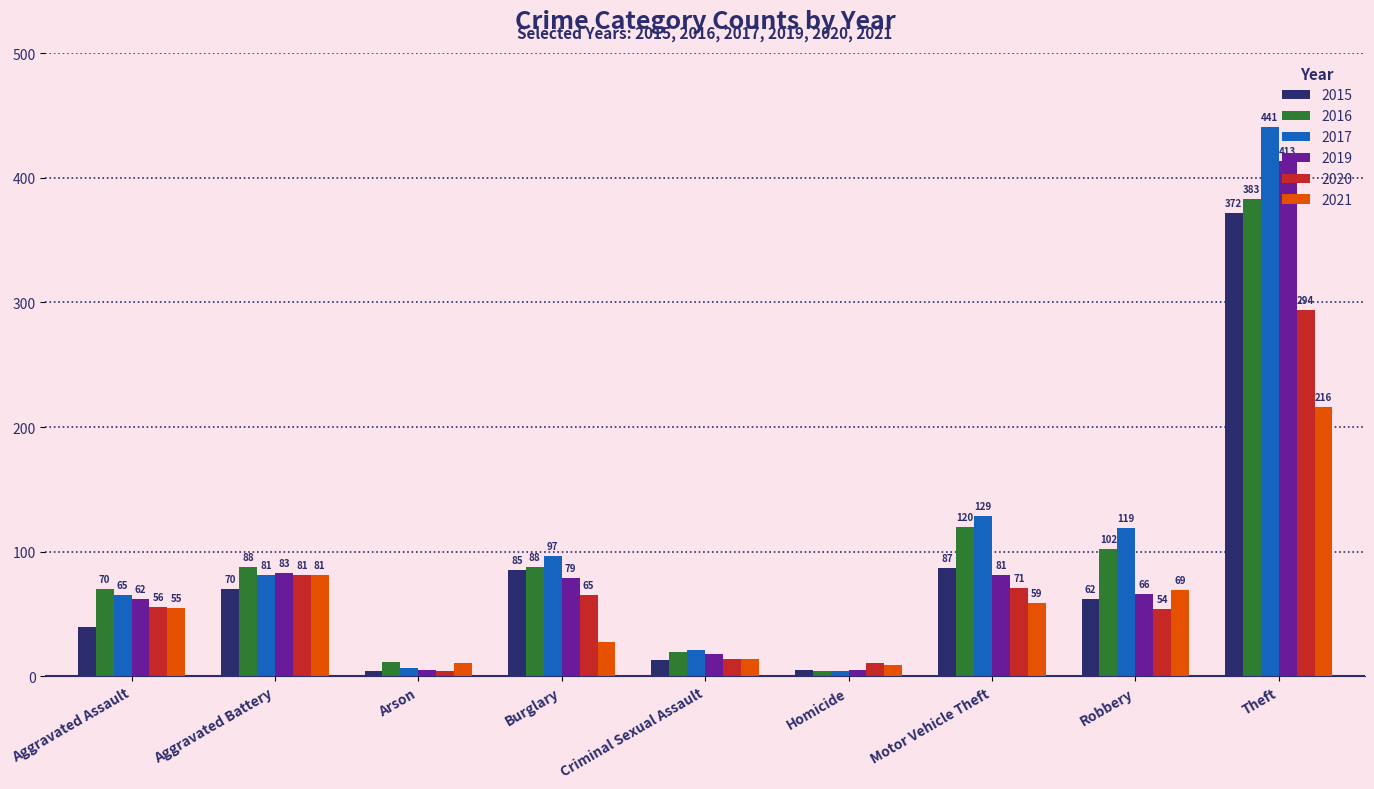

What is the minimum value for 2017?

4